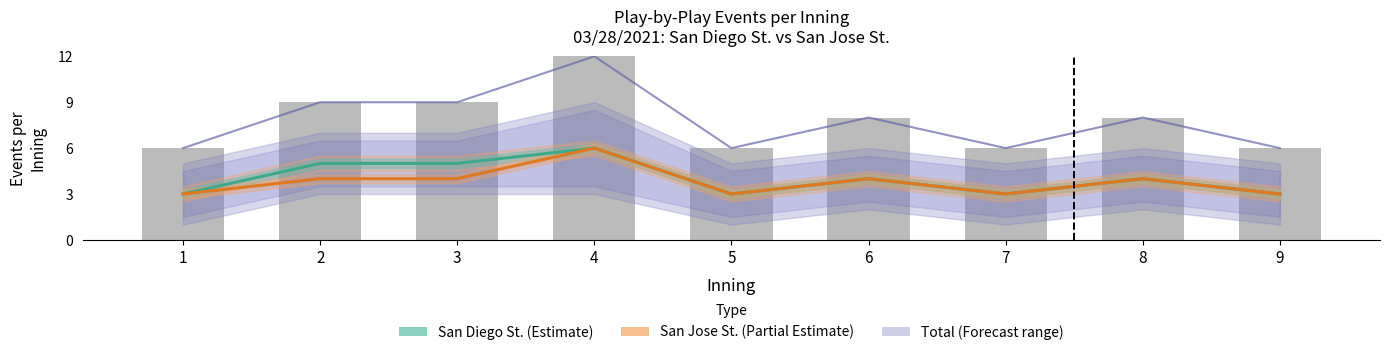

What is the value of the Total (Forecast range) bar at the 4th from the left?

12